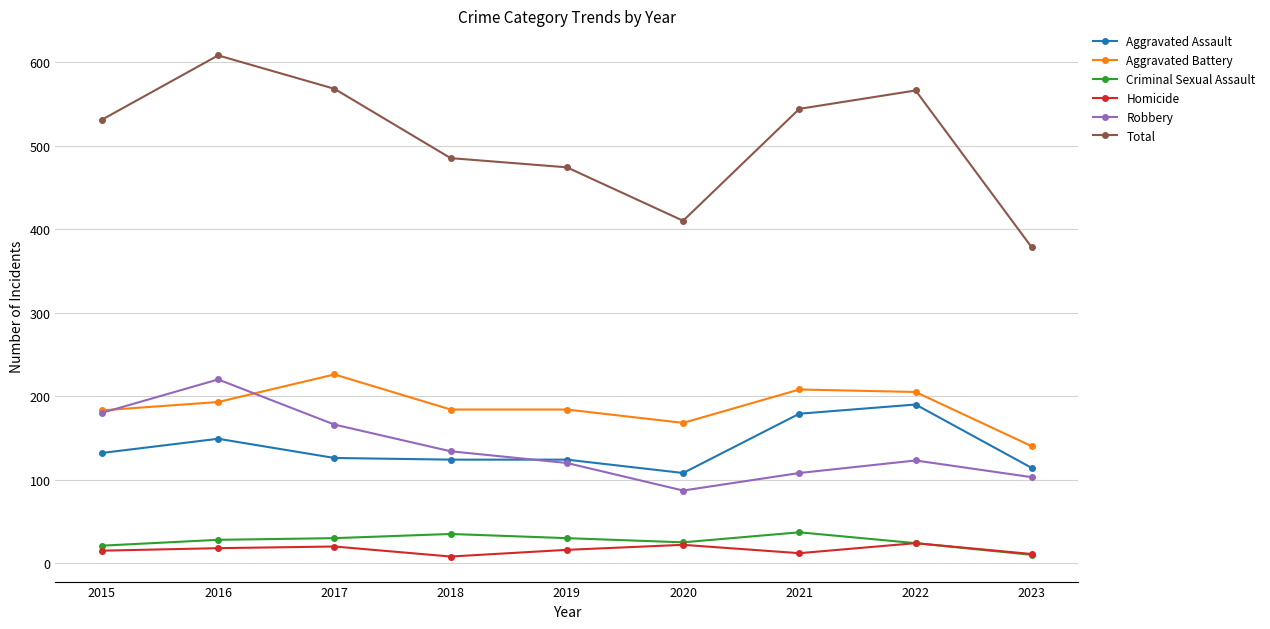

What is the value of the Total point at the 1st from the left?

531